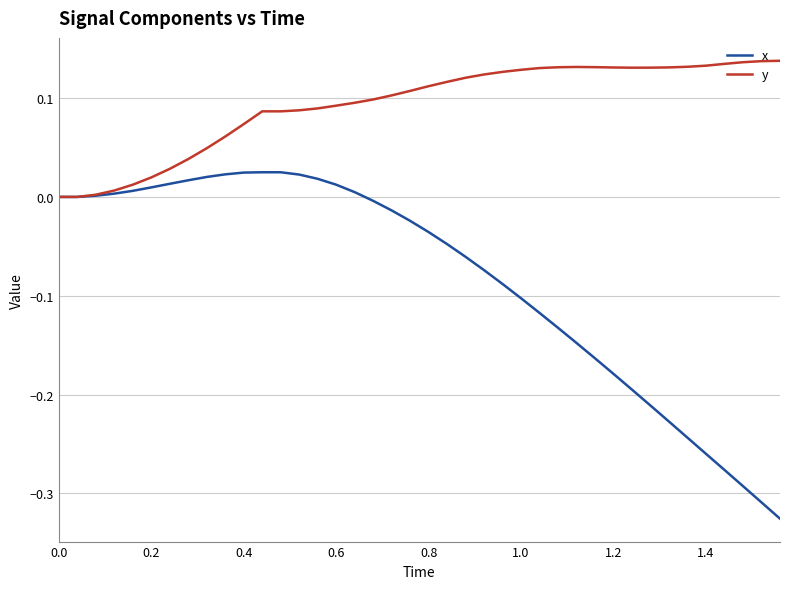

Which series has the largest range (max minus min)?

x